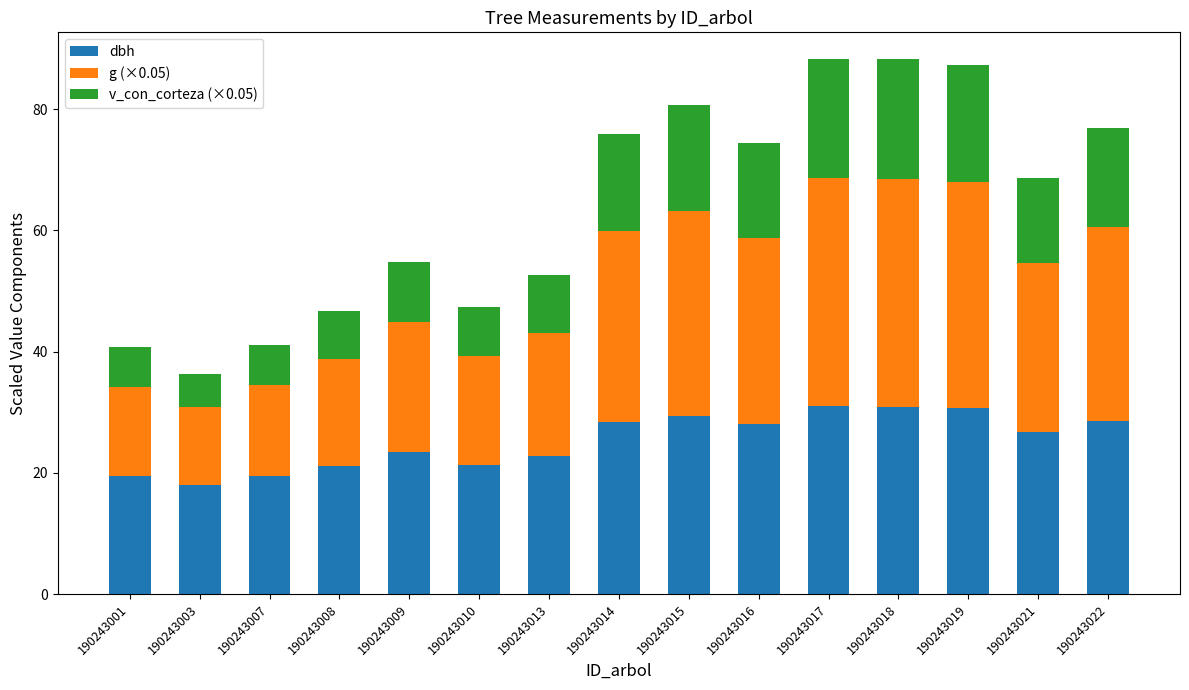

True or false: dbh has a value of 21.4 at 190243010.

True